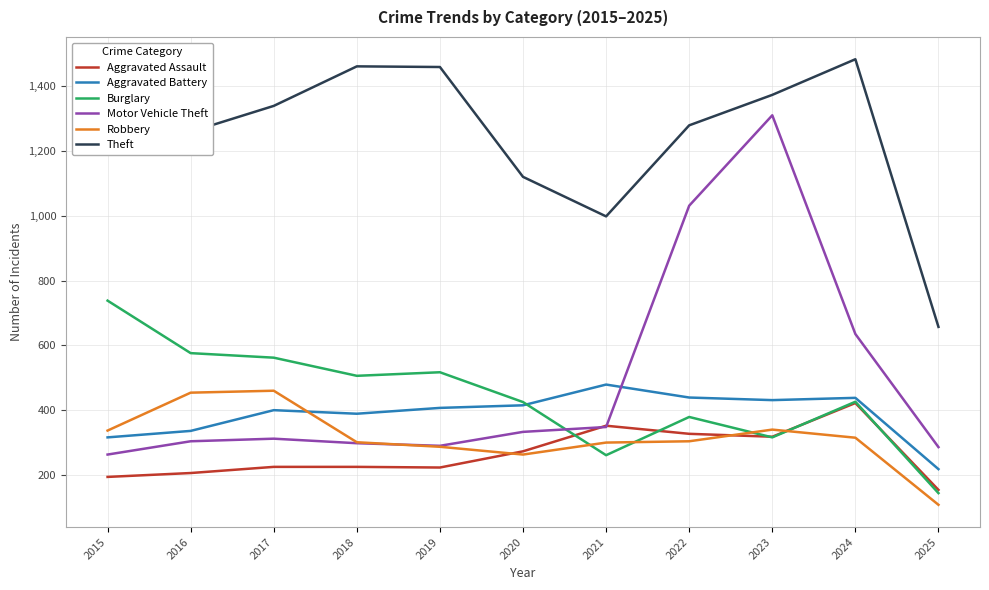

What is the smallest value displayed?

108